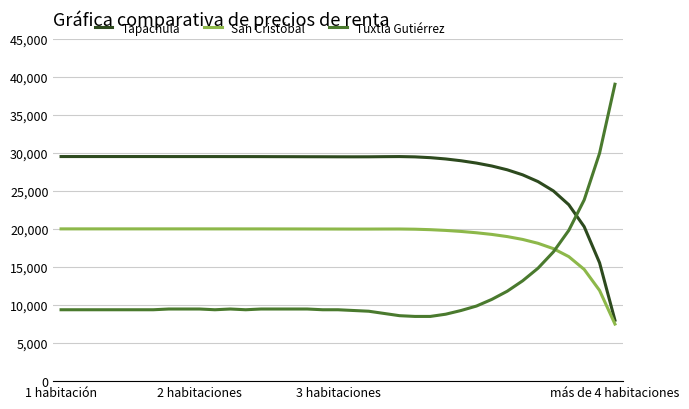

At how many categories does at least one series exceed 30390?

1